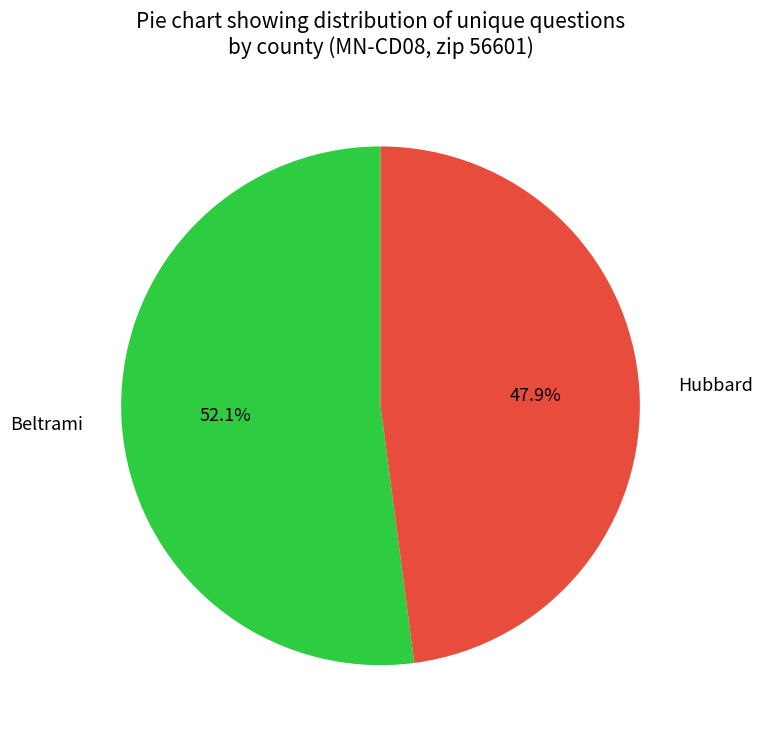

The Beltrami slice represents 52% of the pie. True or false?

True